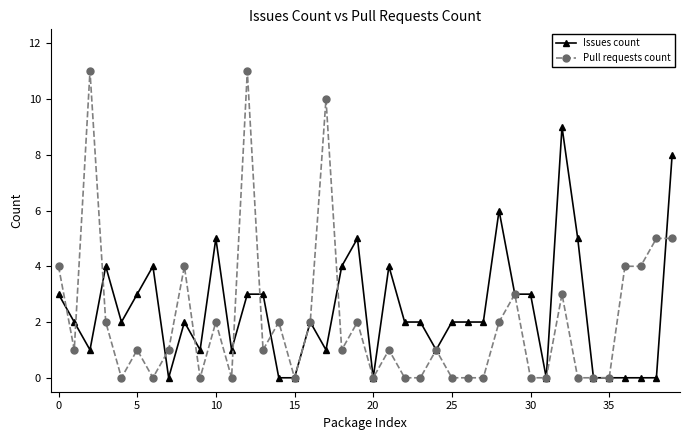

Which series has the largest range (max minus min)?

Pull requests count